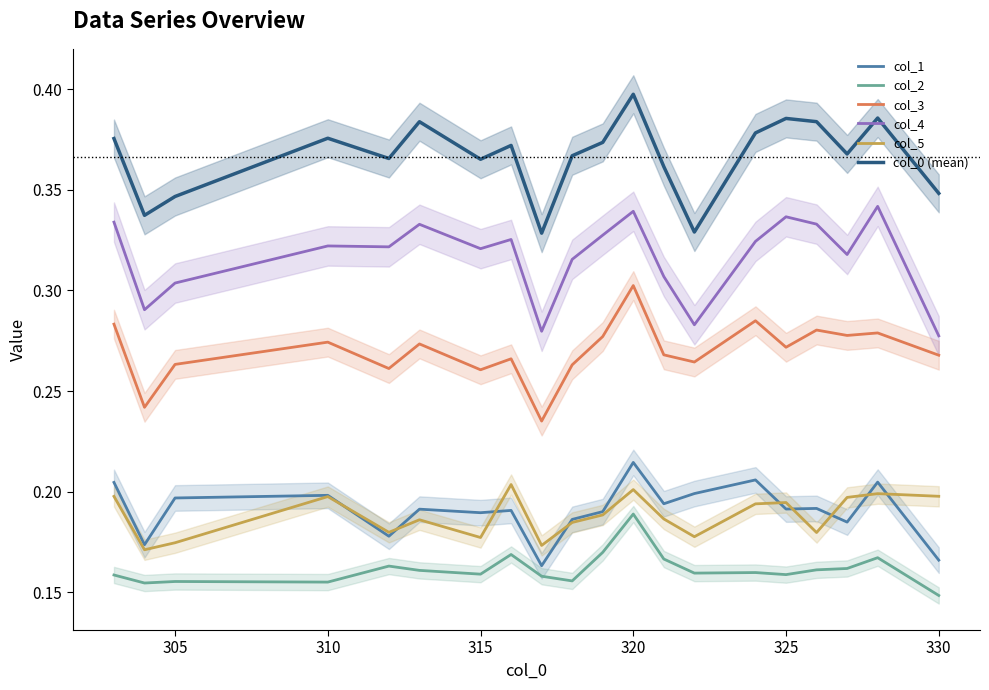

True or false: col_3 and col_0 (mean) cross at least once.

False